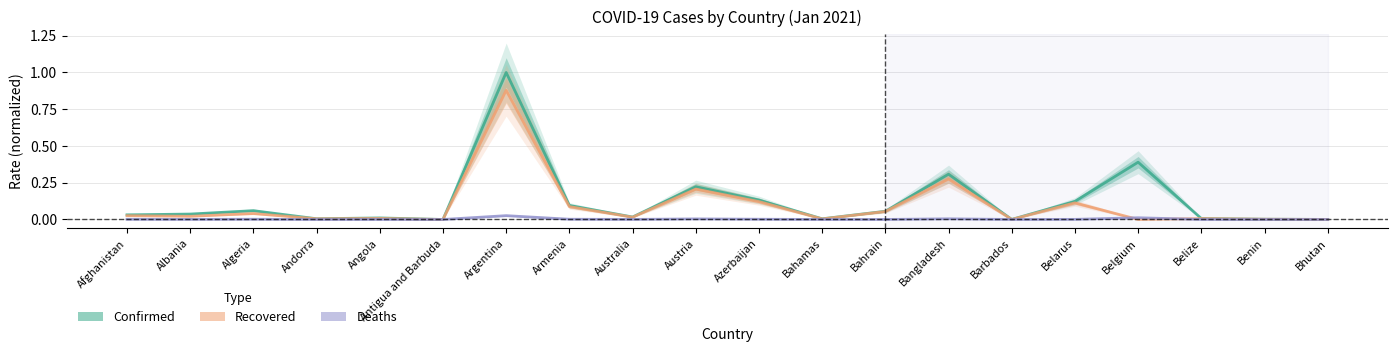

How many positive values does the Deaths series have?

19